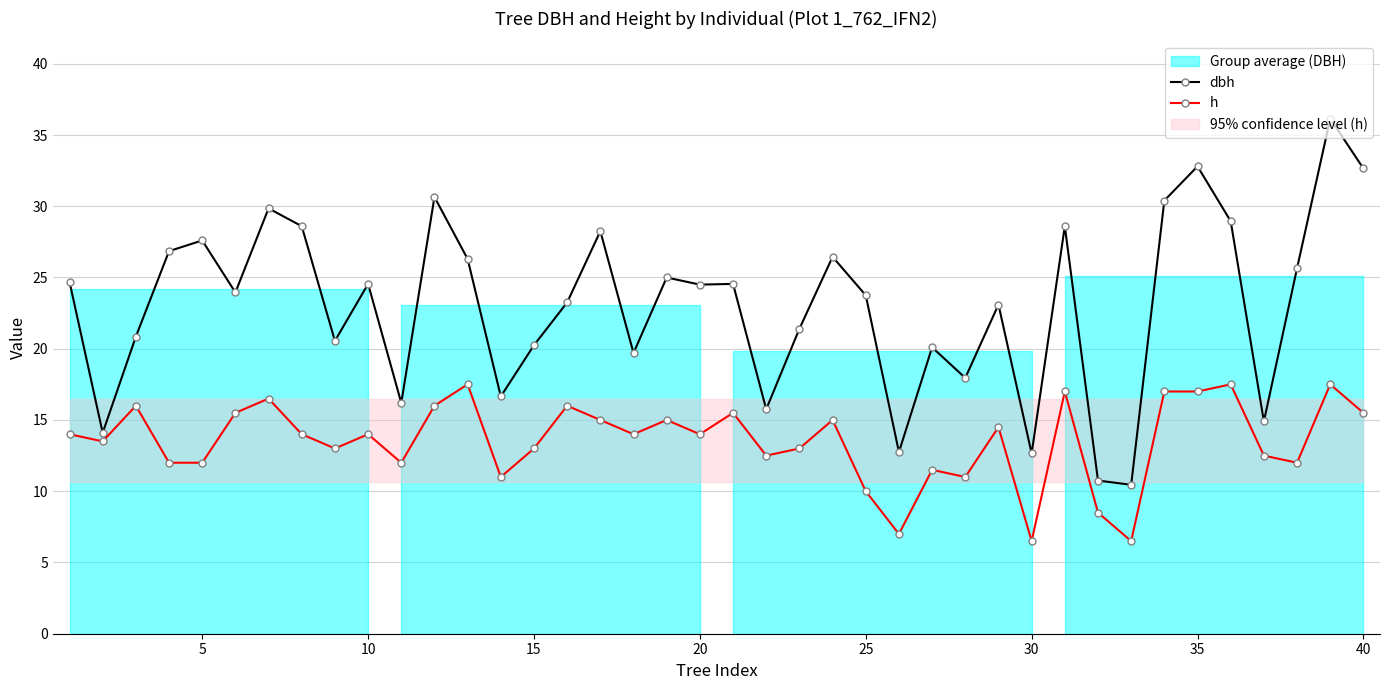

What is the average value of the h series?

13.5